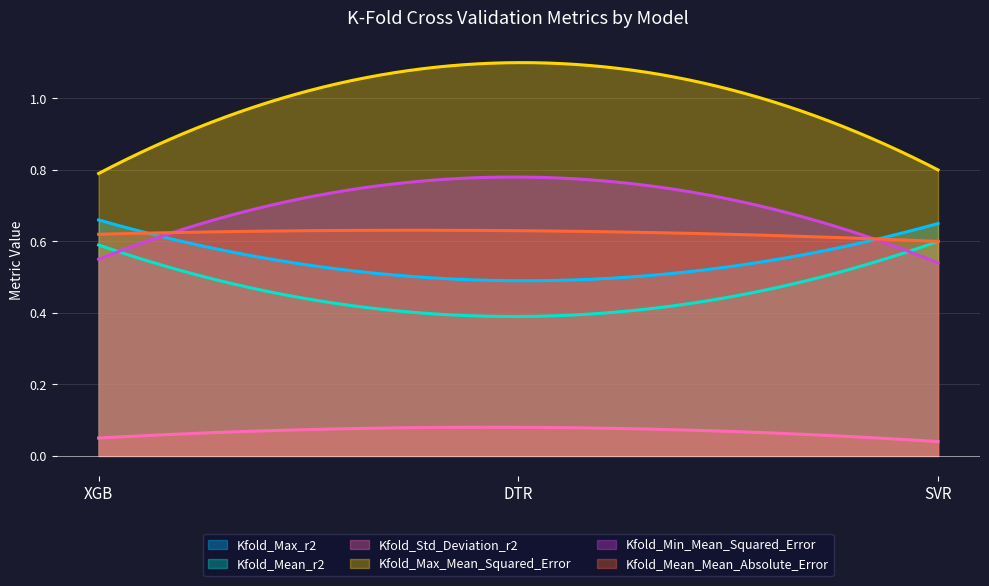

How many lines are shown in the chart?

6